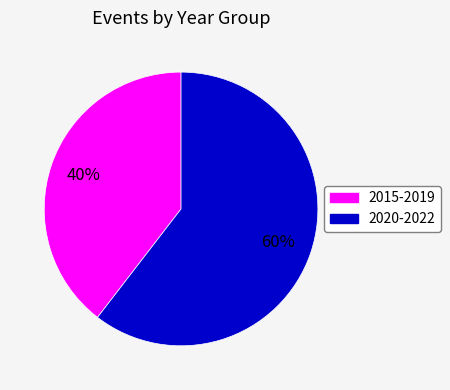

Is there a majority slice in this chart?

Yes